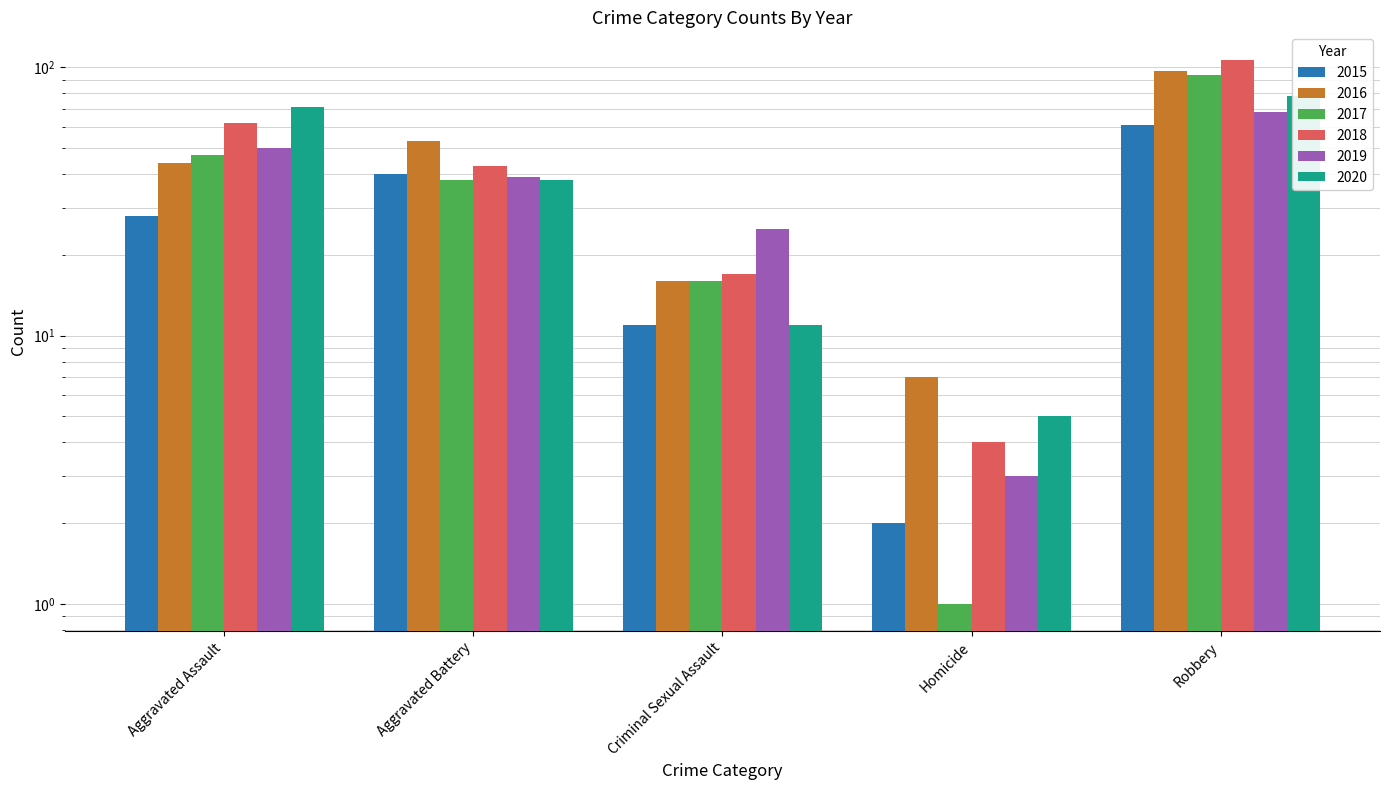

Which series has the largest total across all categories?

2018